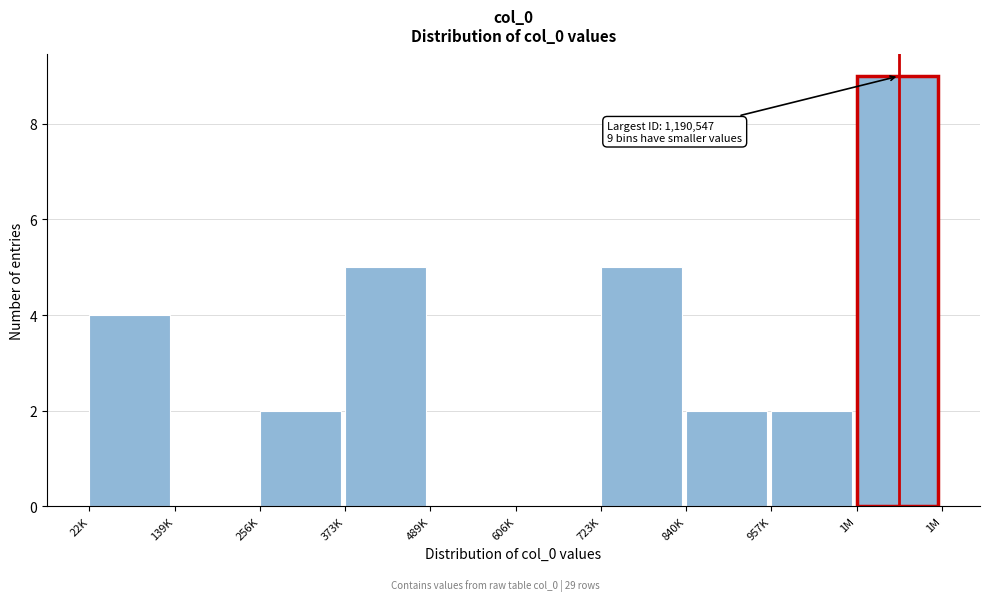

Reading right to left, what are all the values shown in this chart?

1M=9	957K=2	840K=2	723K=5	606K=0	489K=0	373K=5	256K=2	139K=0	22K=4